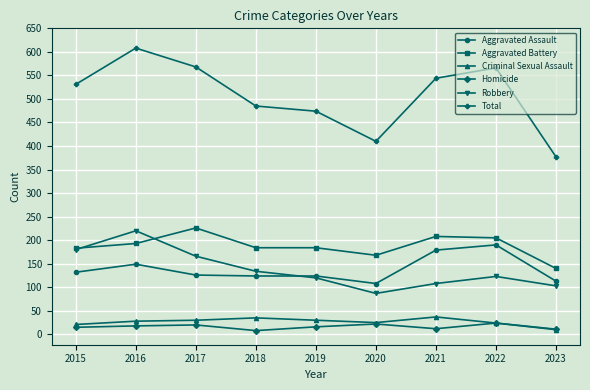

Between 2017 and 2019, which series saw the biggest shift?

Total